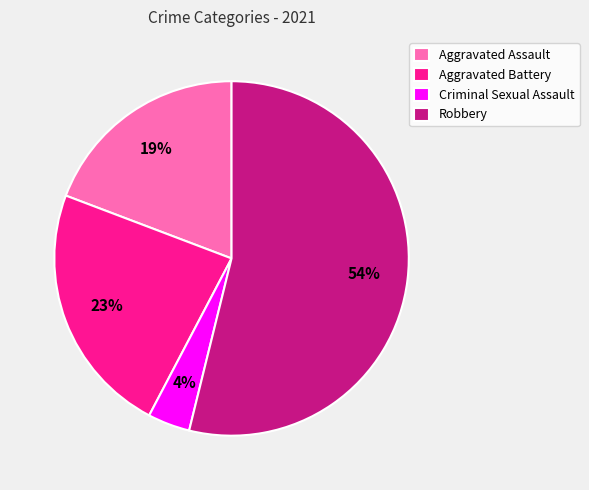

What percentage is the Criminal Sexual Assault slice, to the nearest percent?

4%